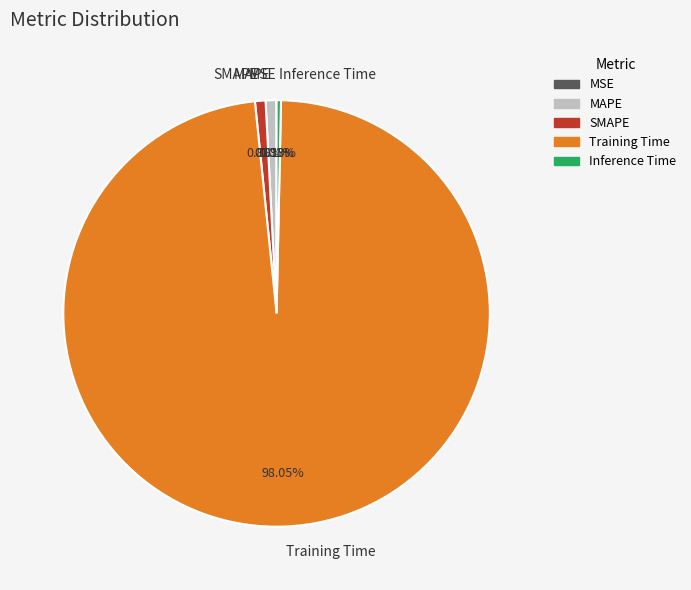

Which has a higher value, Training Time or Inference Time?

Training Time